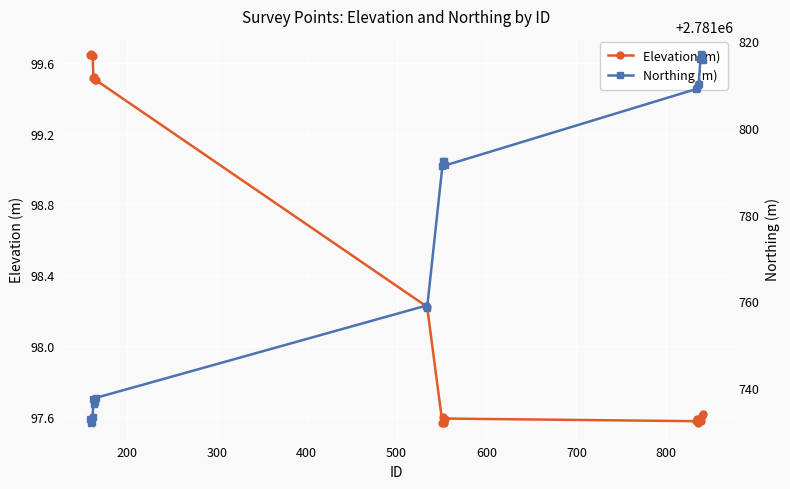

What is the minimum value for Northing (m)?

2781731.8